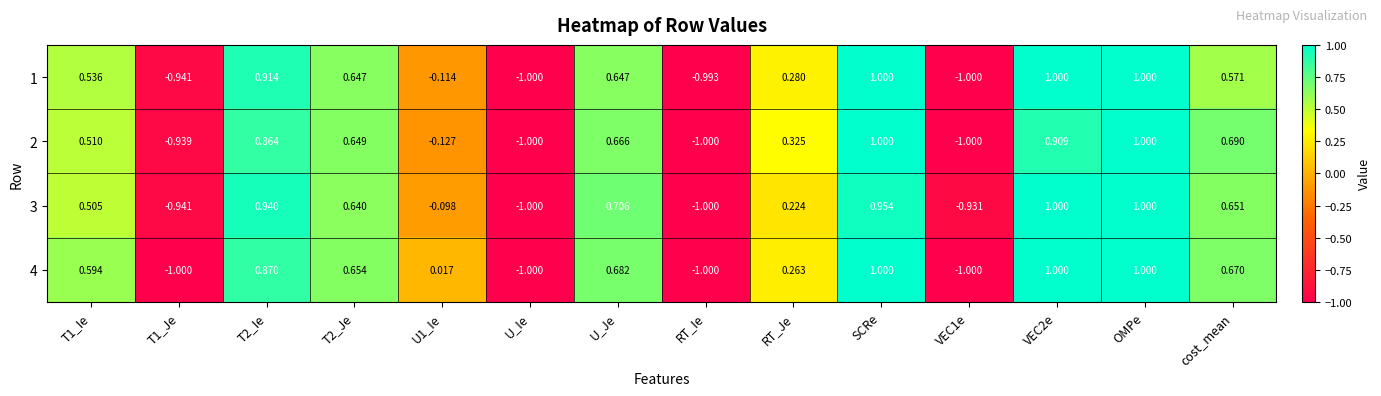

At which category is the sum across all series the highest?

OMPe